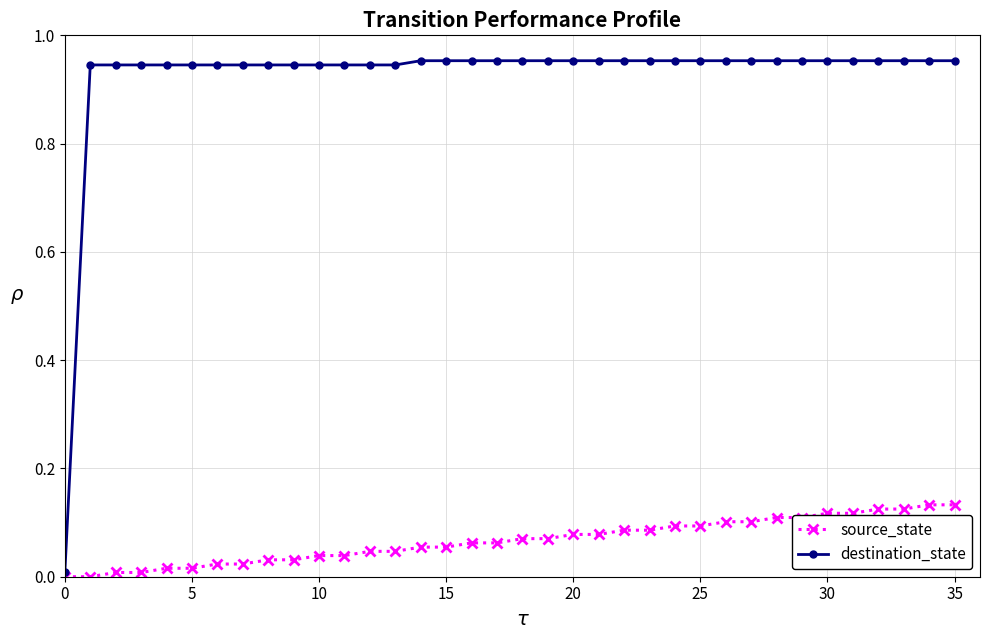

Which series has the largest range (max minus min)?

destination_state